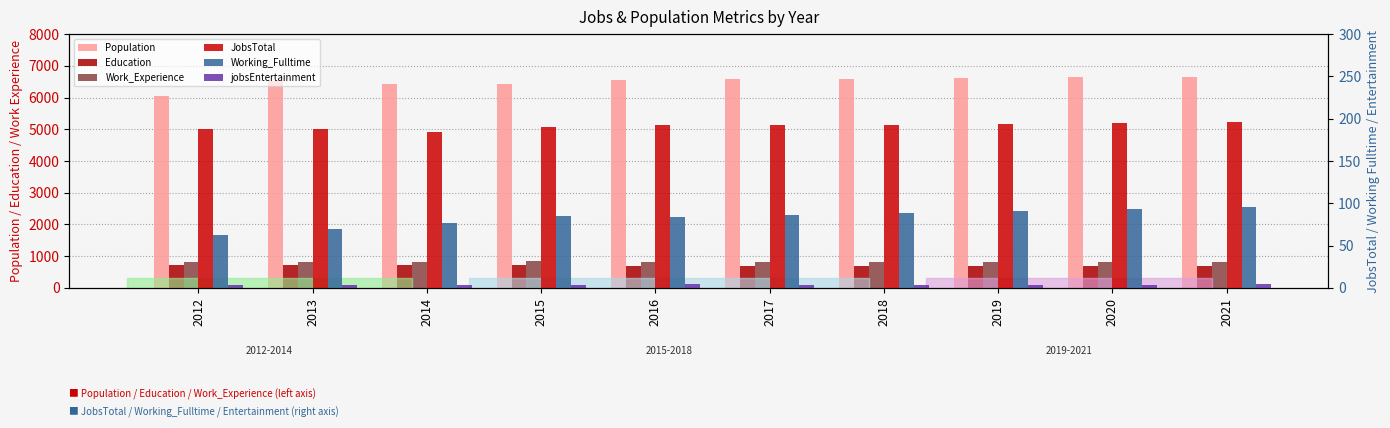

What is the difference between the maximum and minimum values in the Work_Experience series?

32